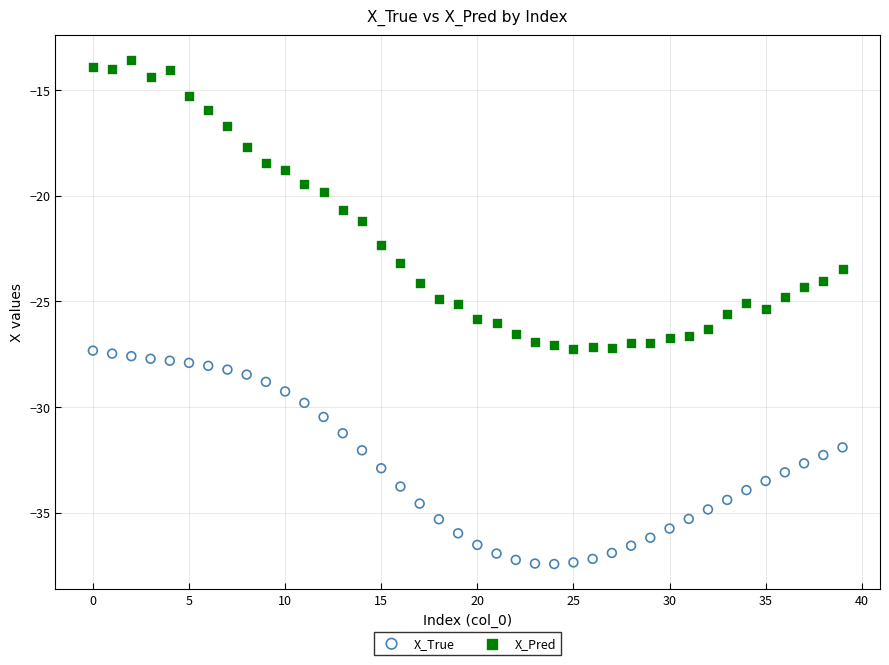

Which series contains the lowest Y value?

X_True